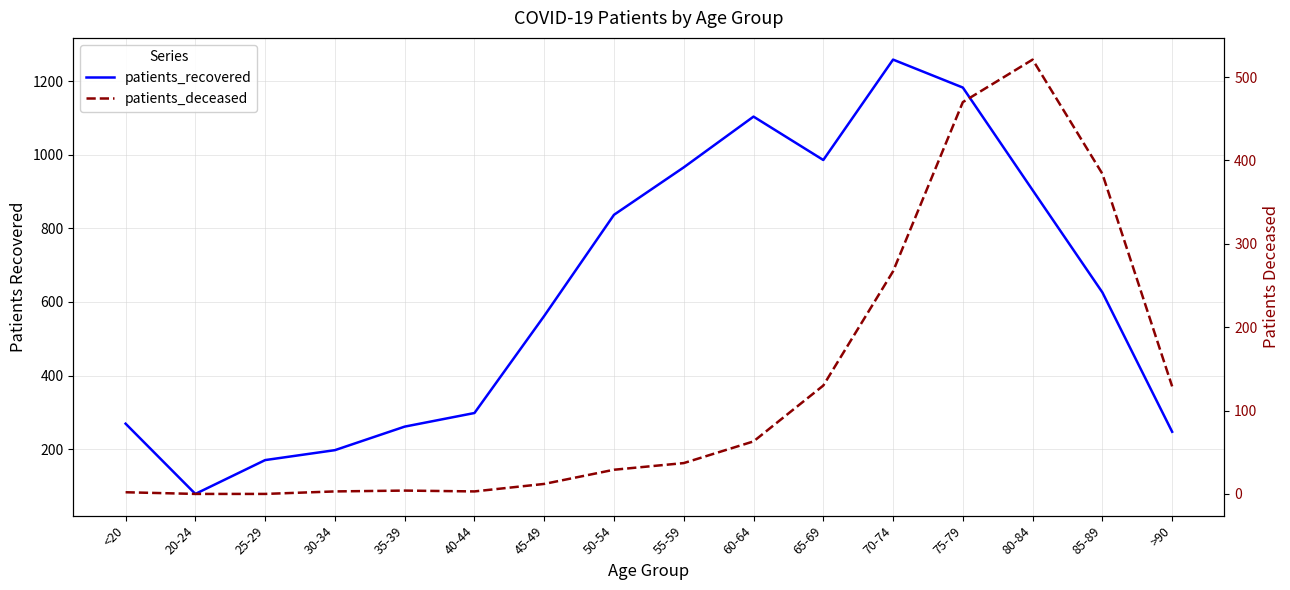

Rank the series at 80-84 from lowest to highest value.

patients_deceased, patients_recovered